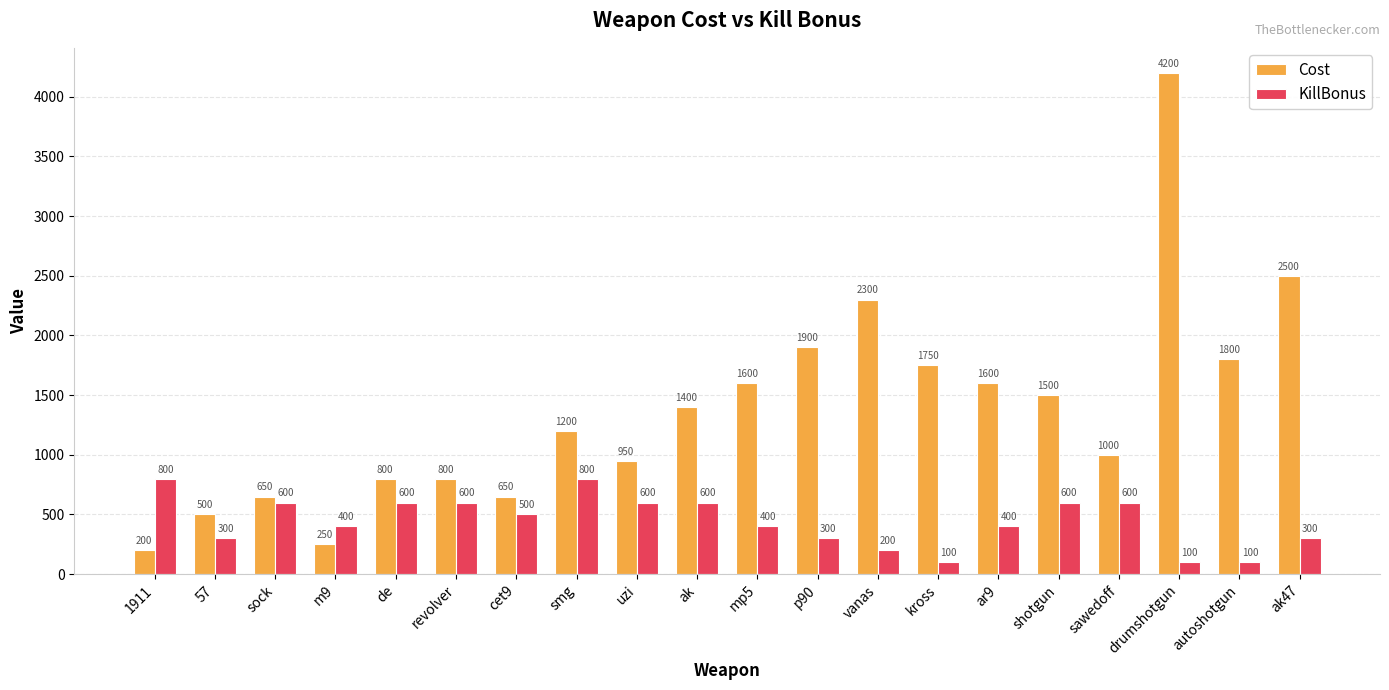

Rank the series at ar9 from highest to lowest value.

Cost, KillBonus